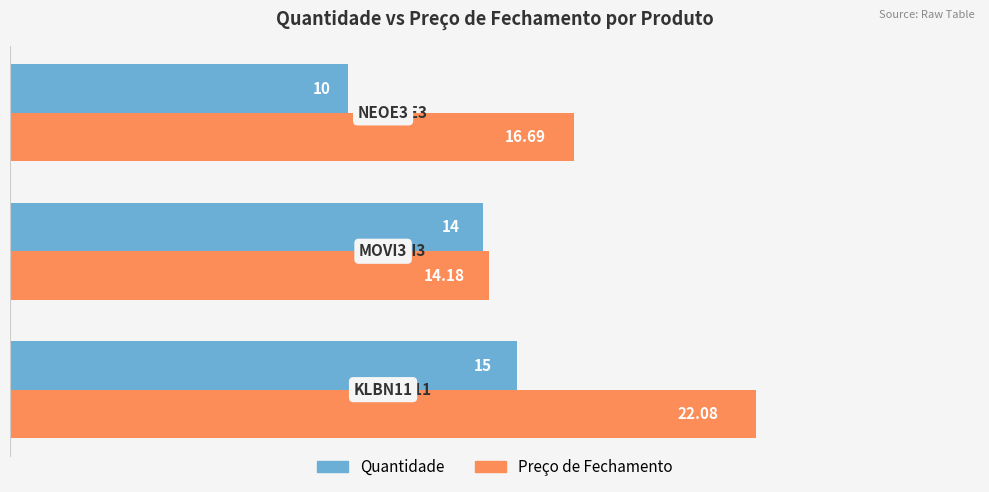

Rank the series by their average value, from highest to lowest.

Preço de Fechamento, Quantidade